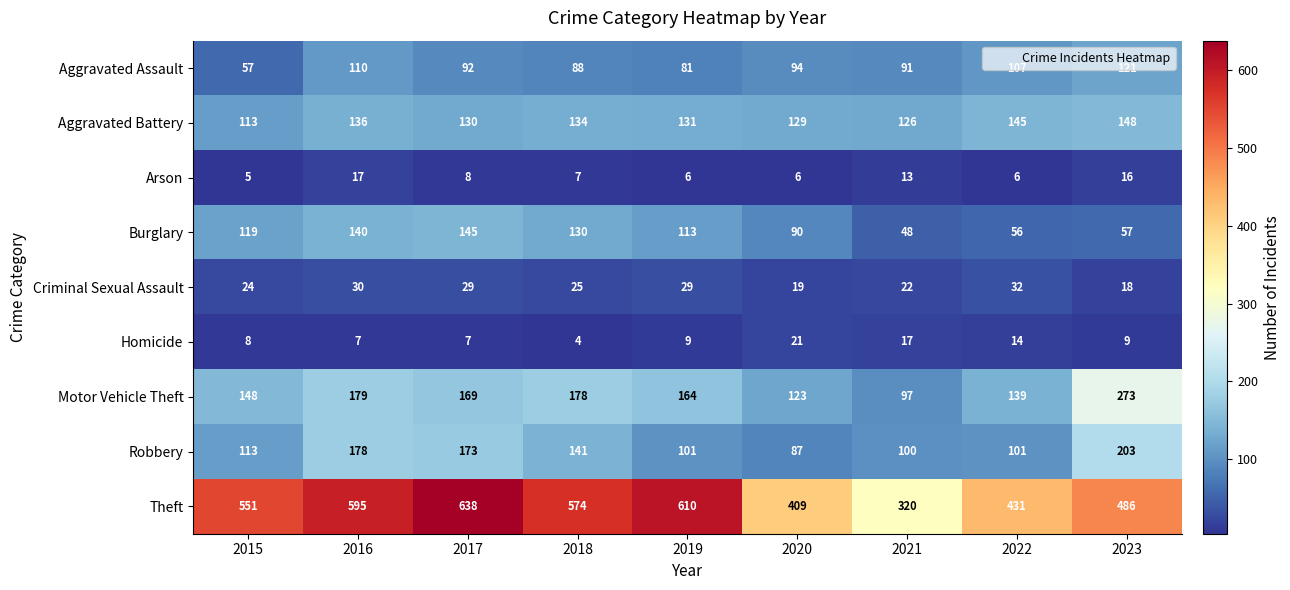

What is the difference between the Robbery values at 2018 and 2021?

41